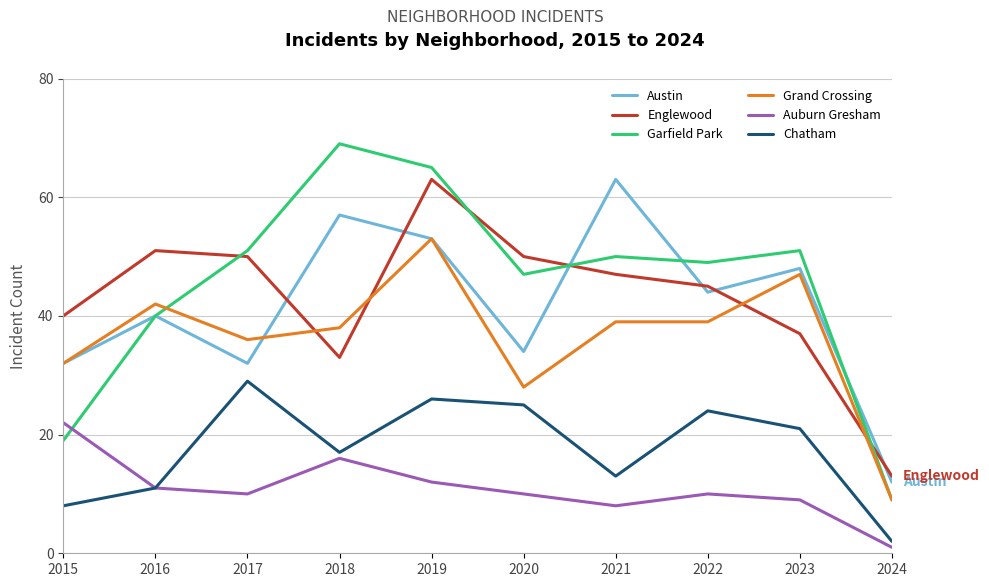

True or false: Auburn Gresham and Grand Crossing intersect in this chart.

False